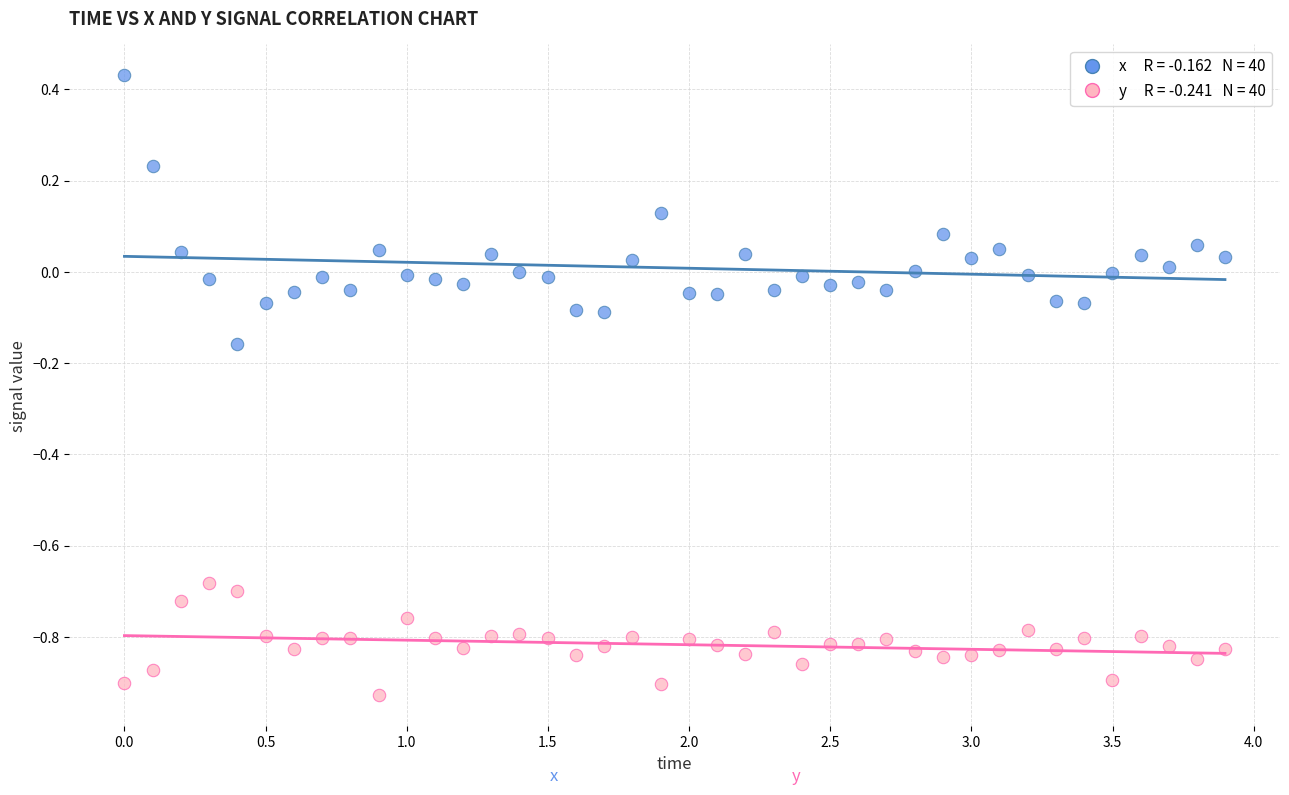

Across all data points, what is the range of Y values (max minus min)?

1.4